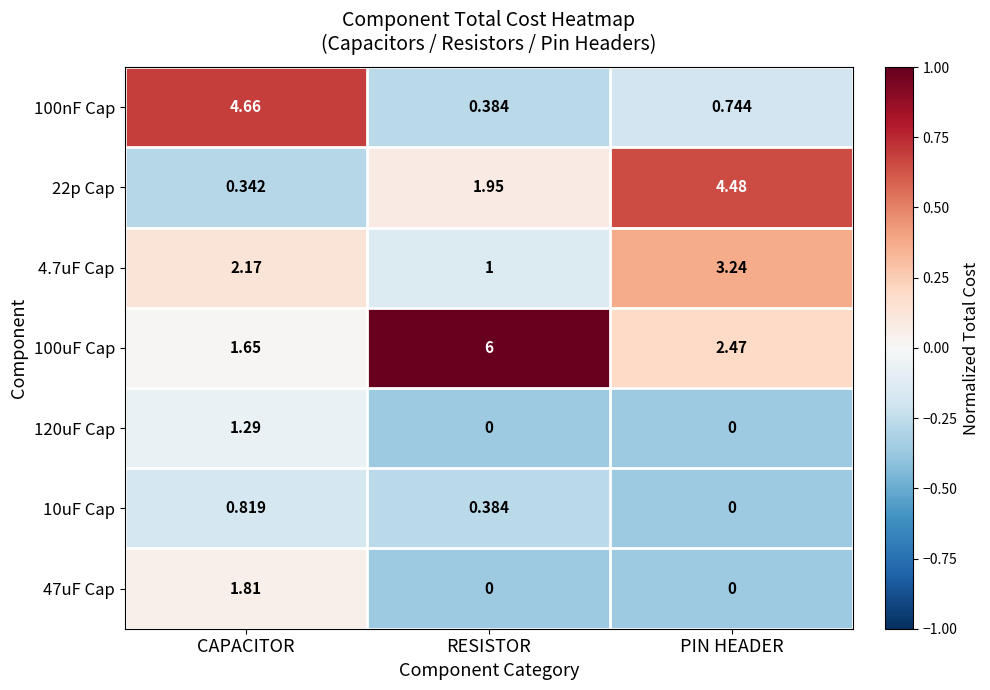

At which label does 100uF Cap reach its minimum?

CAPACITOR